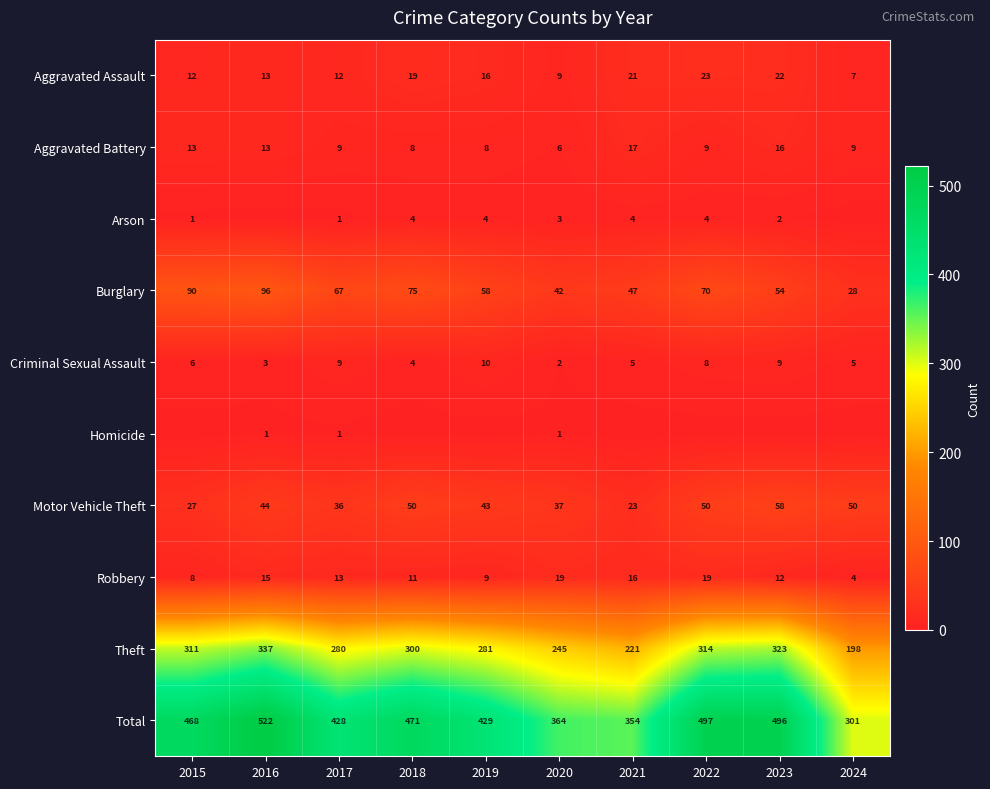

At which label is Total closest to 411?

2017